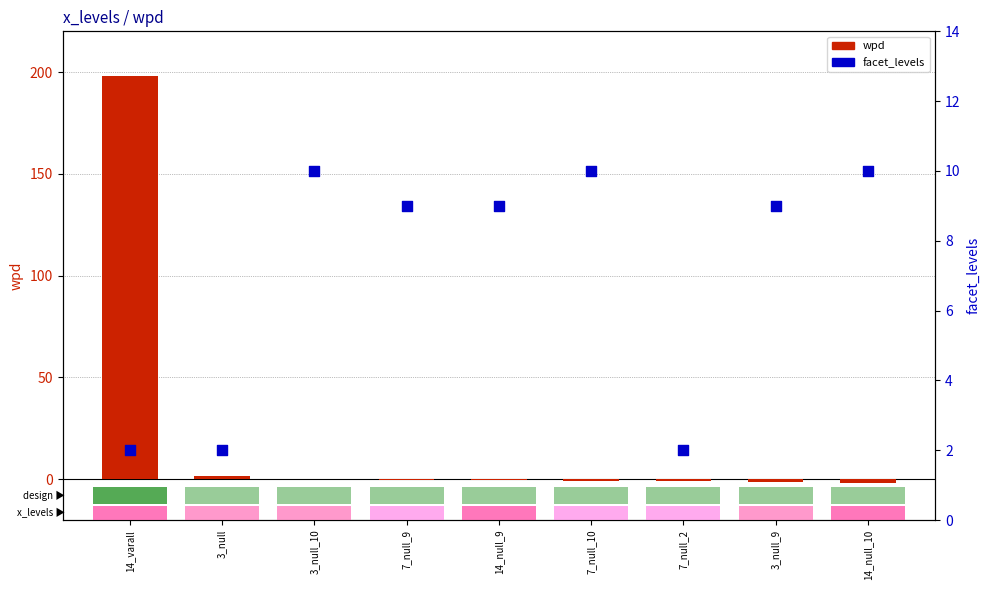

What are all the series names shown in the legend?

wpd, facet_levels